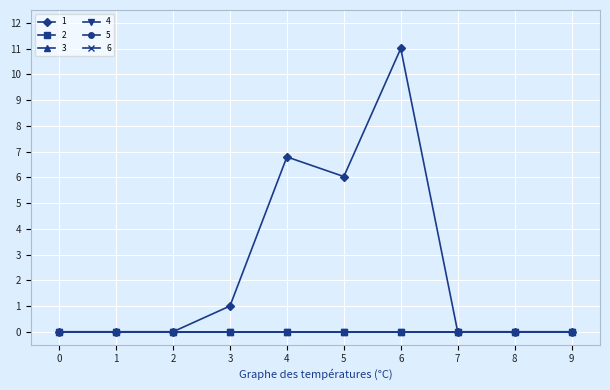

The value of 2 at 6 is 0.0. True or false?

True